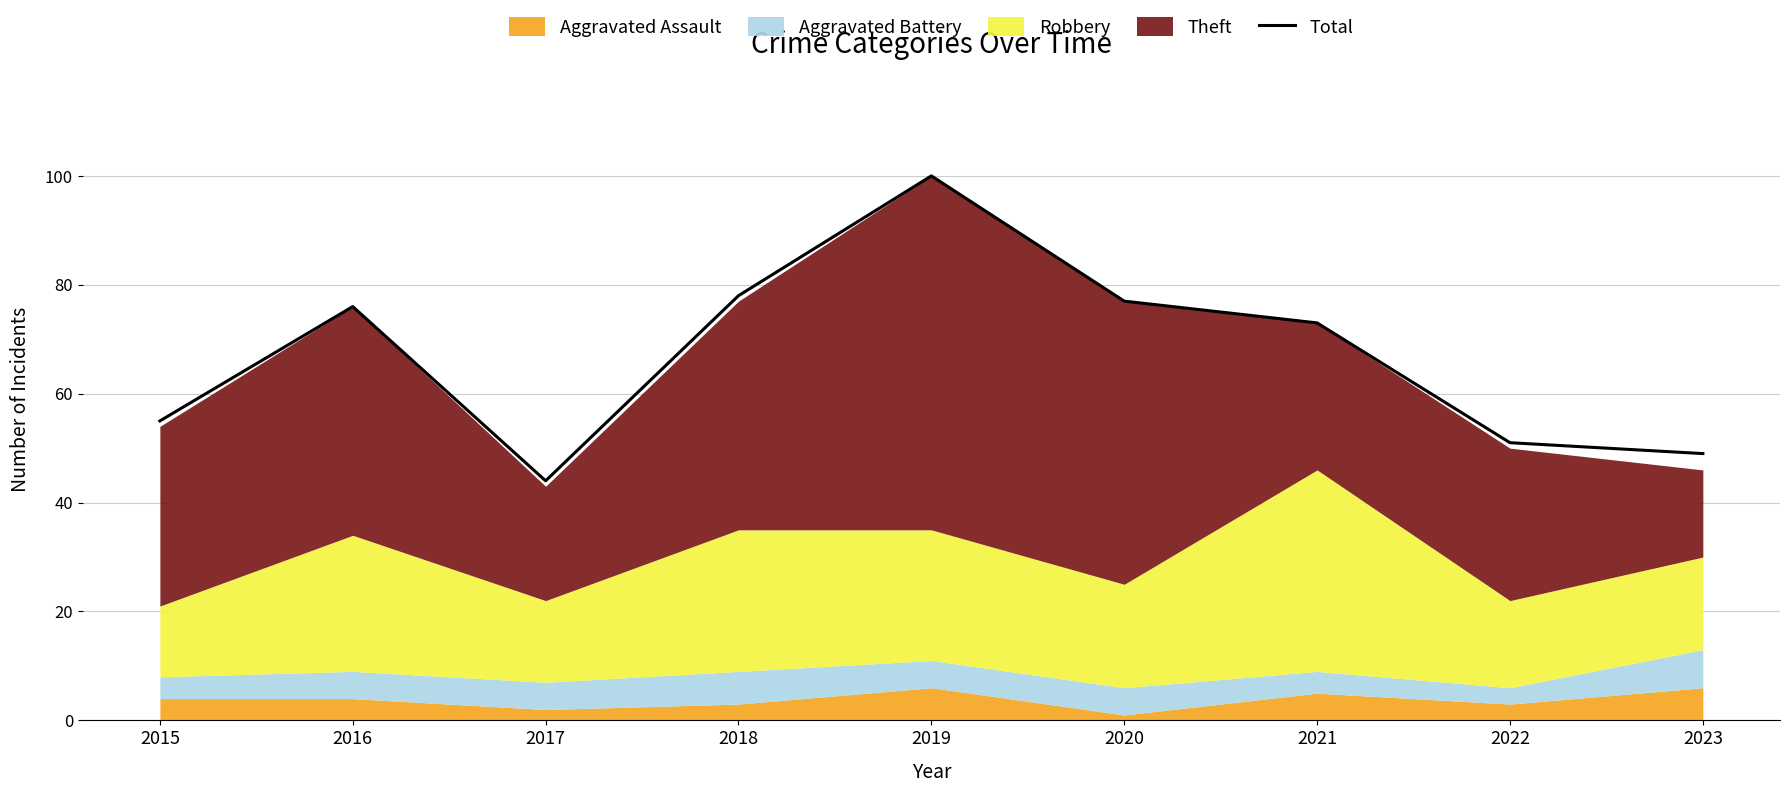

Reading right to left, list all the values displayed in this chart.

2023=49	2022=51	2021=73	2020=77	2019=100	2018=78	2017=44	2016=76	2015=55